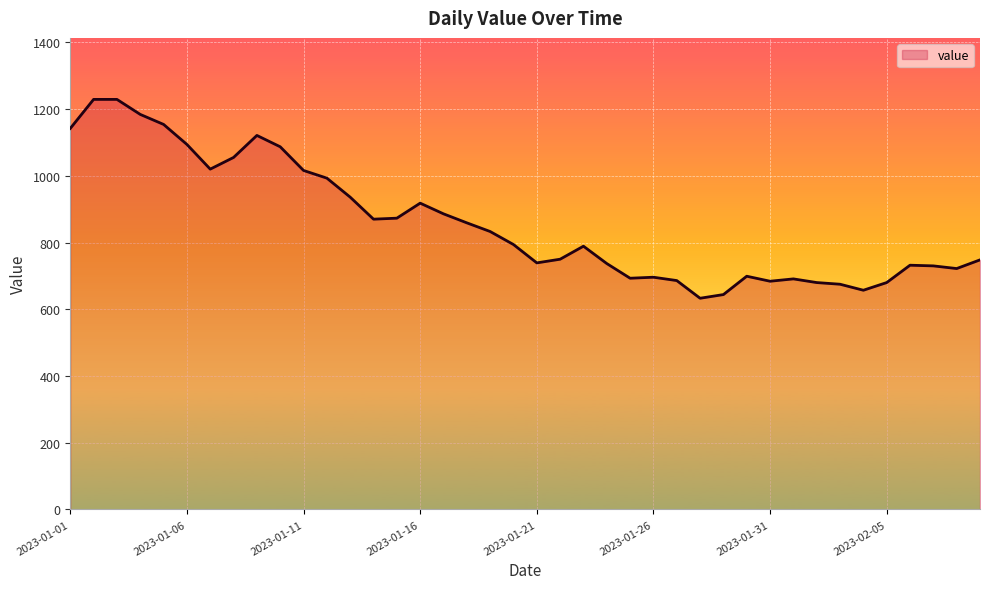

What is the maximum value shown in the chart?

1229